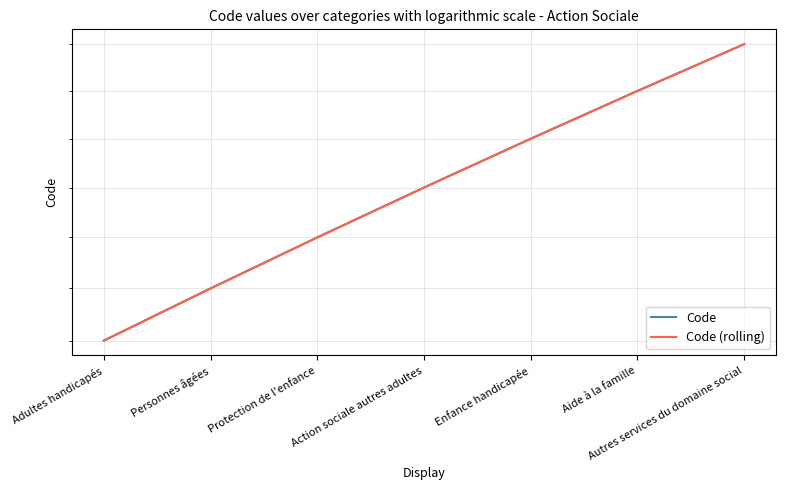

At Autres services du domaine social, list the series in order from smallest to largest.

Code, Code (rolling)